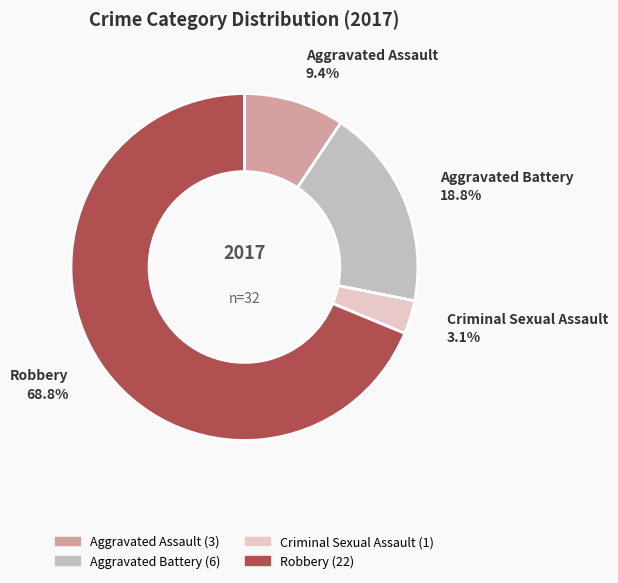

What is the smallest slice in the pie chart?

Criminal Sexual Assault